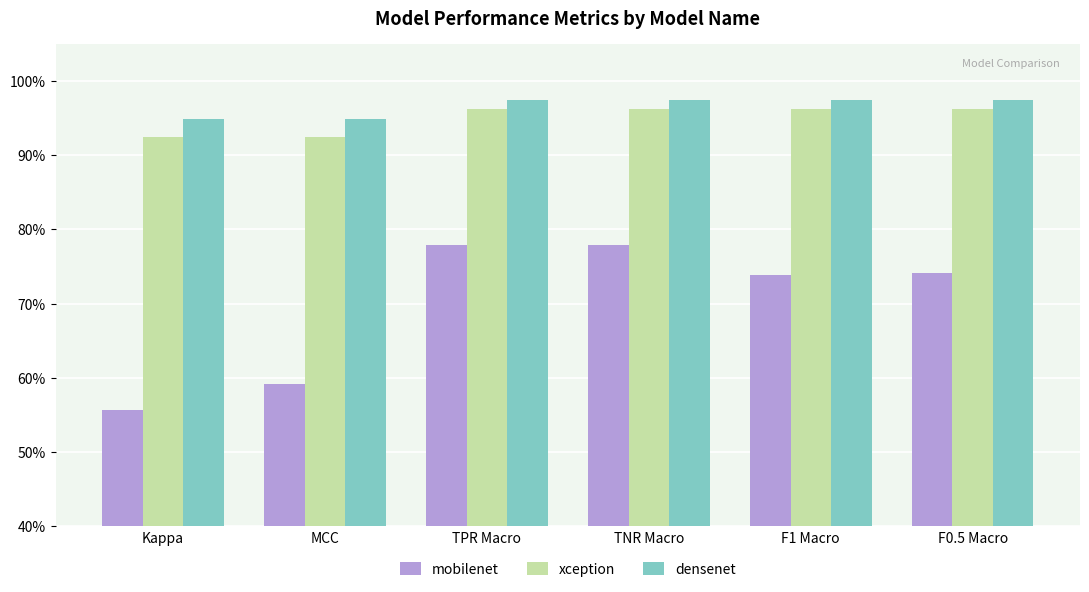

What are all the series names shown in the legend?

mobilenet, xception, densenet